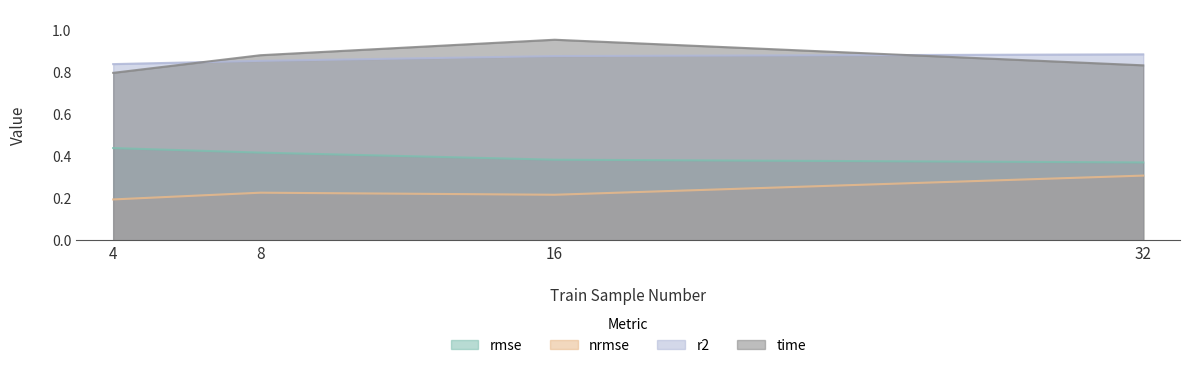

What is the sum of the nrmse values at 8 and 32?

0.5